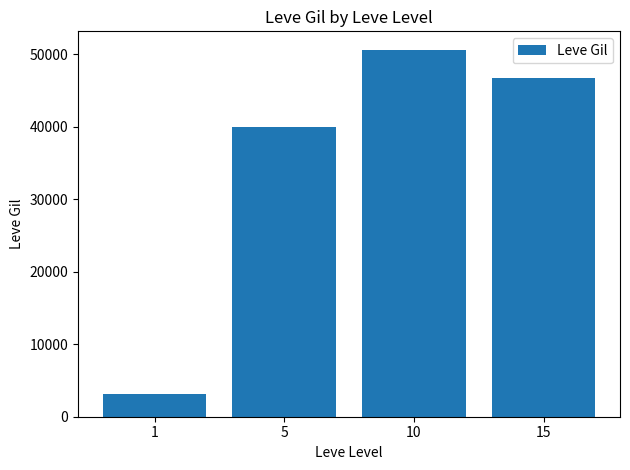

How many values are below 46640?

2